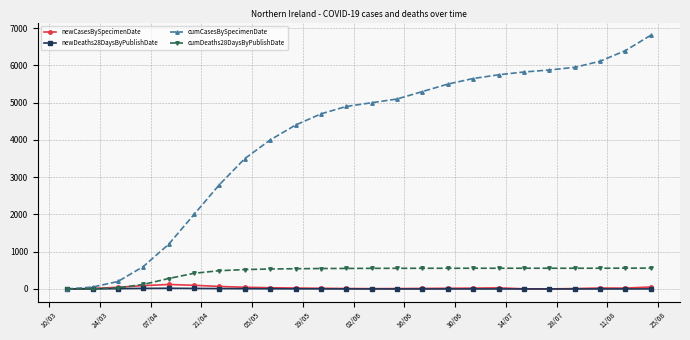

At how many categories does at least one series exceed 2975?

17